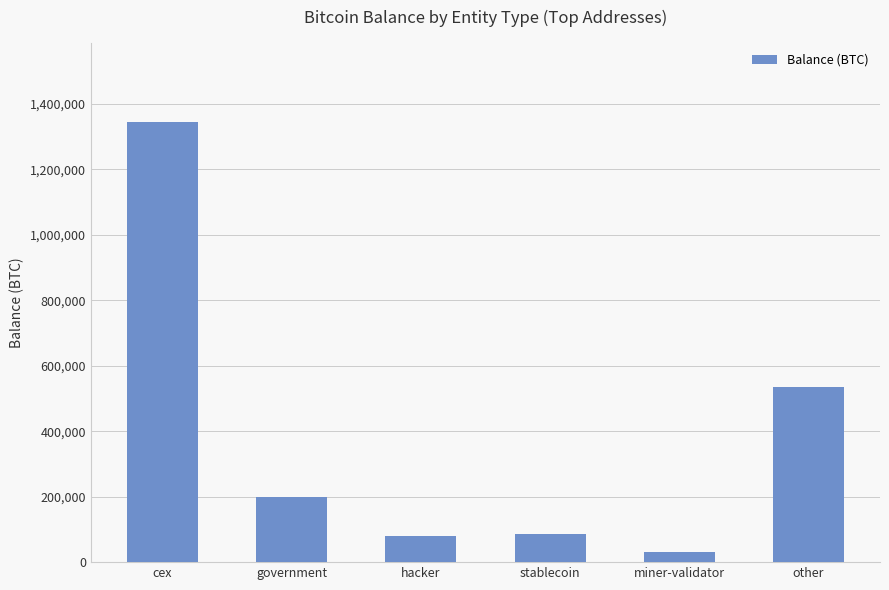

Does the chart contain any negative values?

No